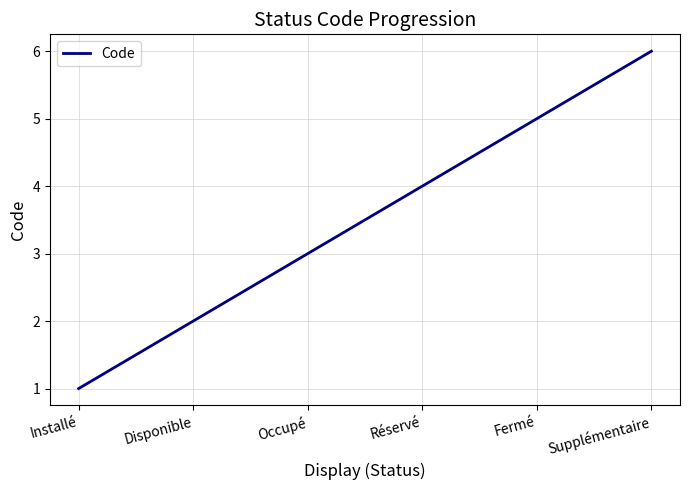

How many series are shown in this chart?

1